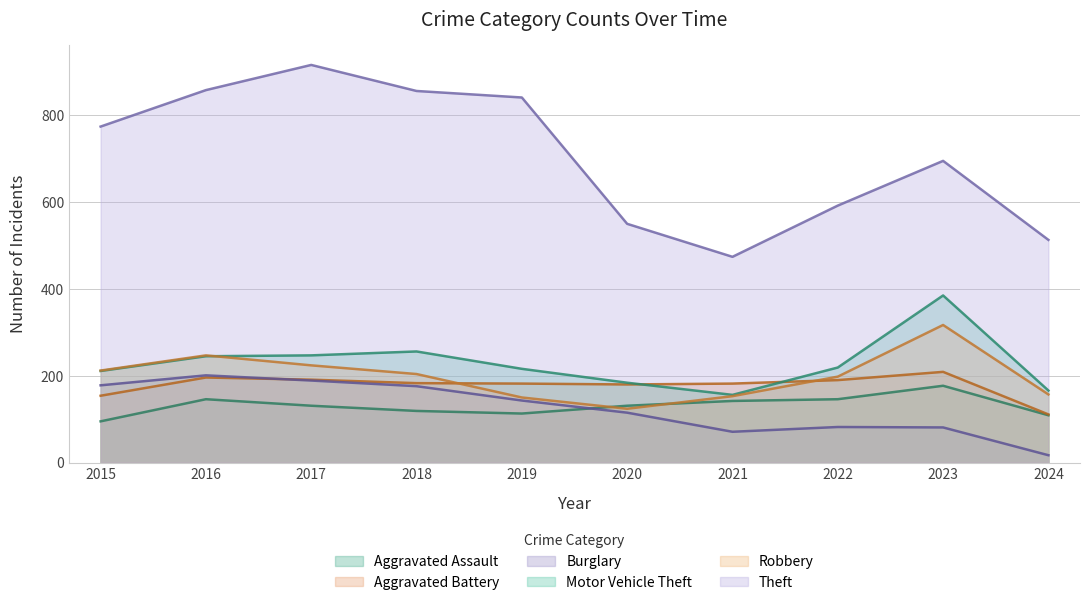

Reading right to left, extract all data points from this chart.

Aggravated Assault: 2024=109	2023=177	2022=146	2021=142	2020=131	2019=113	2018=119	2017=131	2016=146	2015=95
Aggravated Battery: 2024=111	2023=209	2022=190	2021=182	2020=180	2019=182	2018=183	2017=191	2016=196	2015=154
Burglary: 2024=17	2023=81	2022=82	2021=71	2020=115	2019=143	2018=176	2017=189	2016=201	2015=178
Motor Vehicle Theft: 2024=166	2023=385	2022=219	2021=156	2020=184	2019=216	2018=256	2017=247	2016=245	2015=211
Robbery: 2024=157	2023=317	2022=198	2021=153	2020=124	2019=150	2018=204	2017=224	2016=247	2015=212
Theft: 2024=513	2023=695	2022=592	2021=474	2020=550	2019=841	2018=856	2017=916	2016=858	2015=774